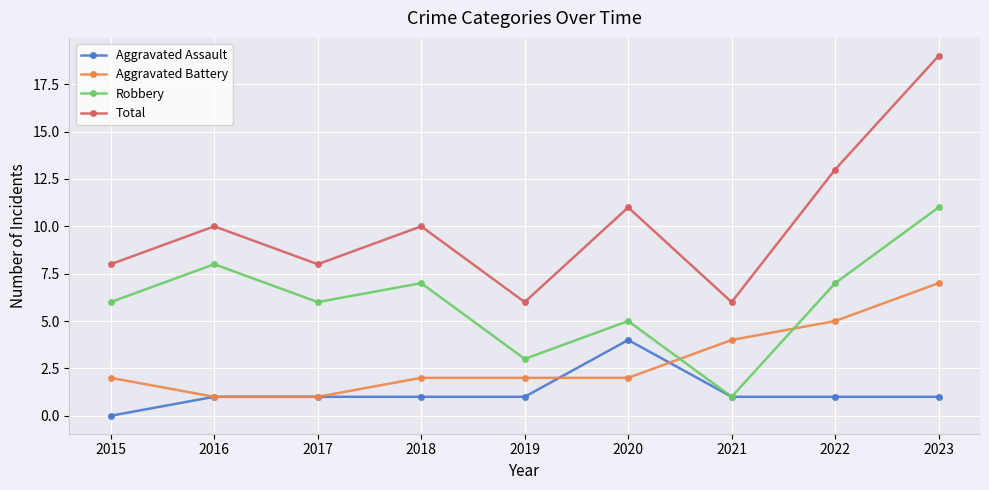

What is the difference between the Aggravated Assault values at 2023 and 2020?

3